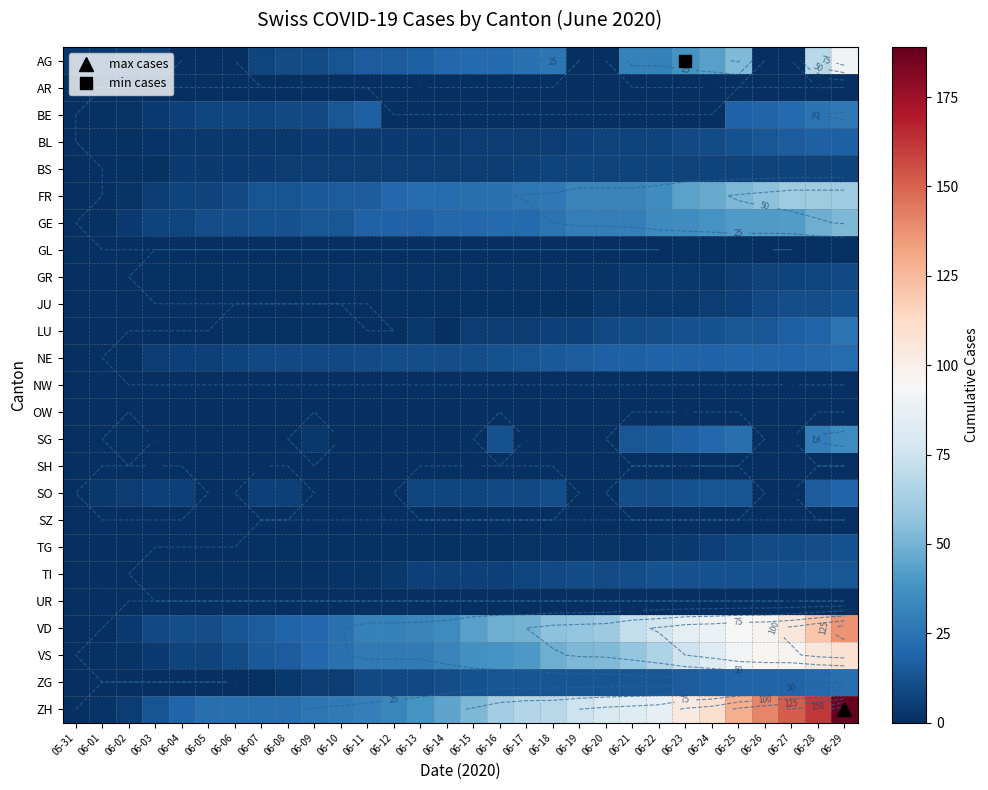

What is the difference between the highest and lowest values at 06-03?

13